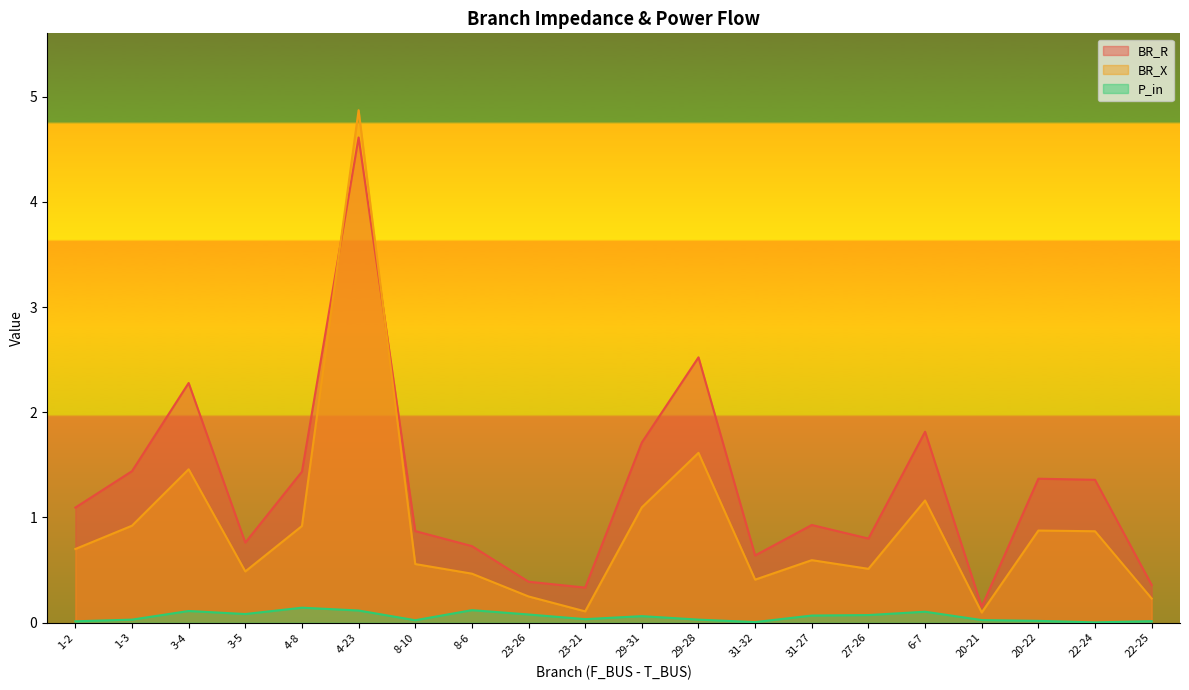

Is it true that P_in equals 0.0 at 22-24?

False